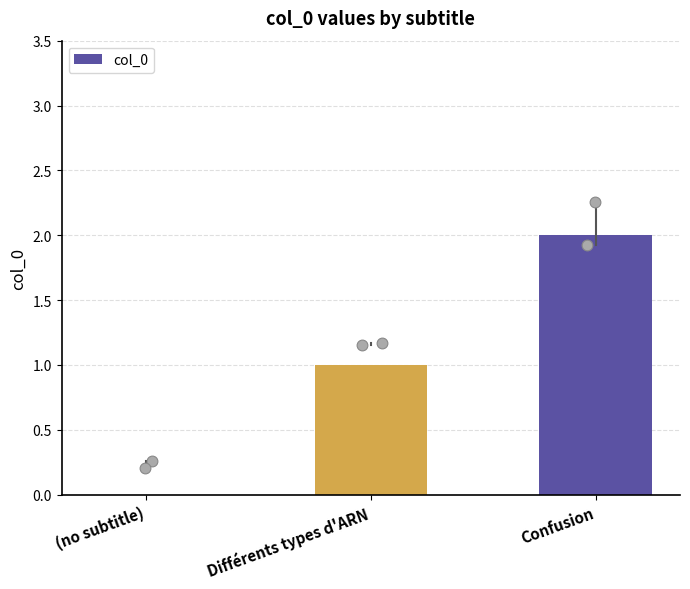

What is the change in value from Différents types d'ARN to Confusion?

+1